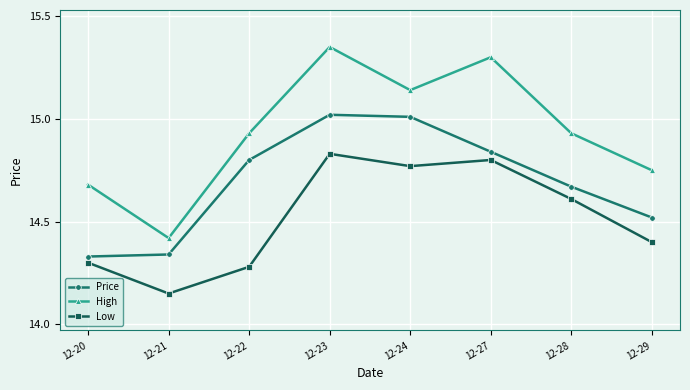

Where is the first local minimum for High?

12-21